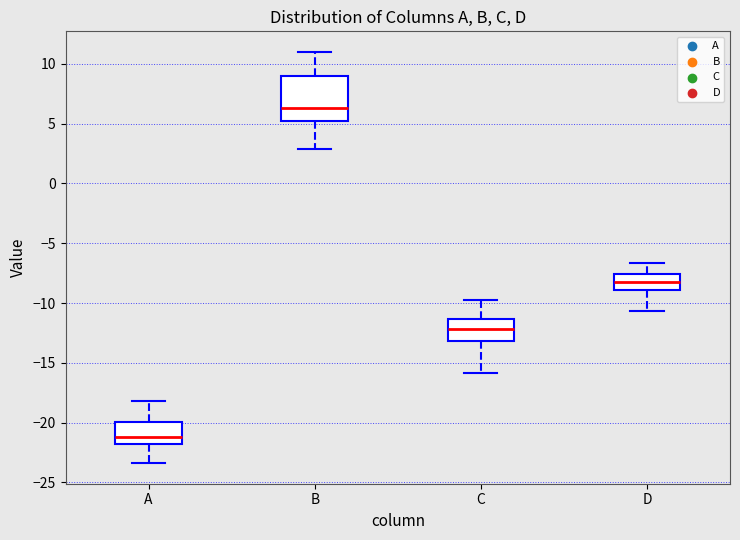

Comparing the boxes themselves (not the whiskers), which one is the tallest?

B